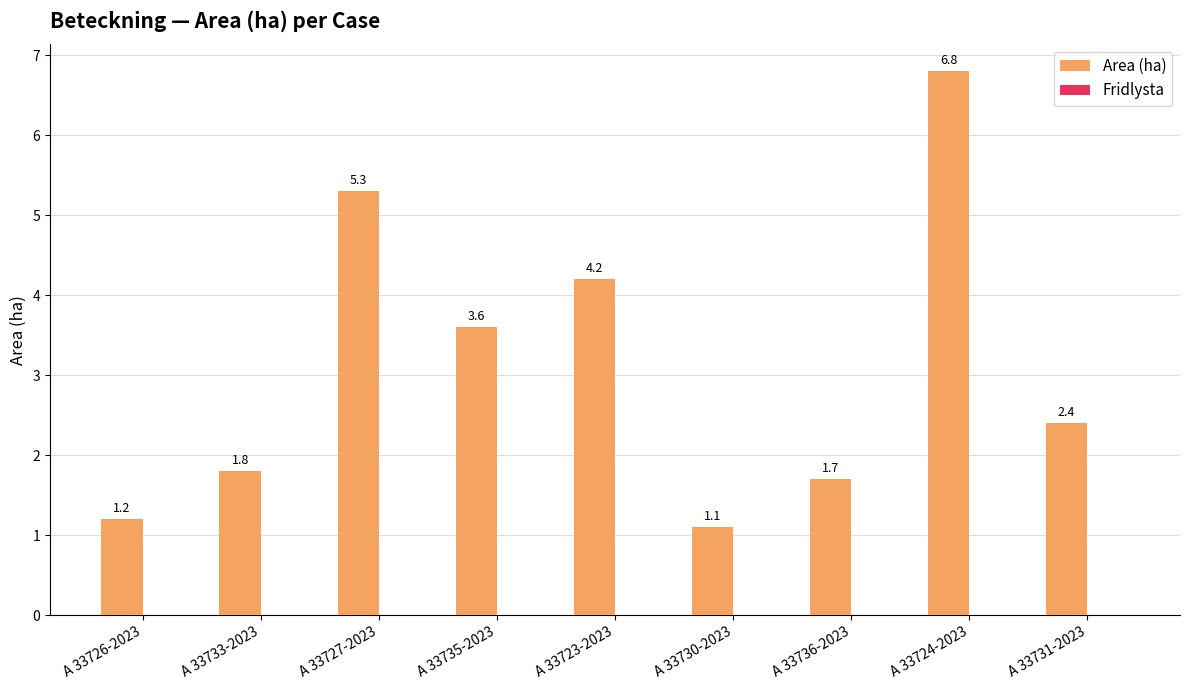

List the labels in order of value, smallest first.

A 33730-2023, A 33726-2023, A 33736-2023, A 33733-2023, A 33731-2023, A 33735-2023, A 33723-2023, A 33727-2023, A 33724-2023